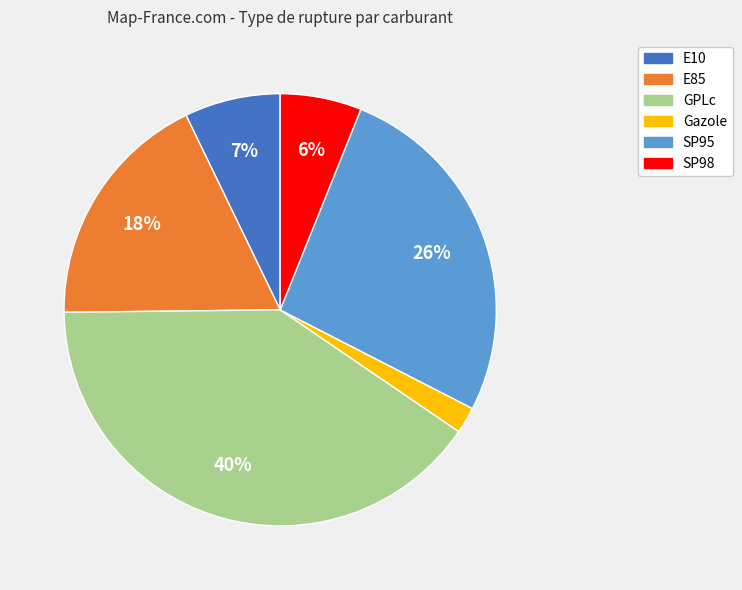

How many segments does this pie chart have?

6